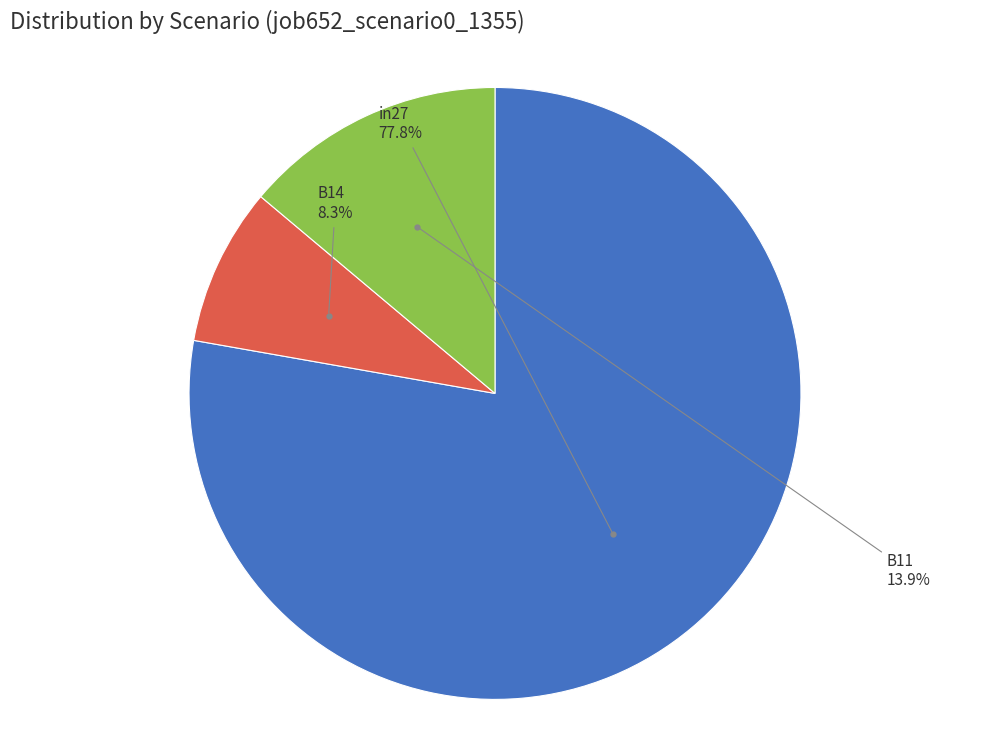

Is there a majority slice in this chart?

Yes